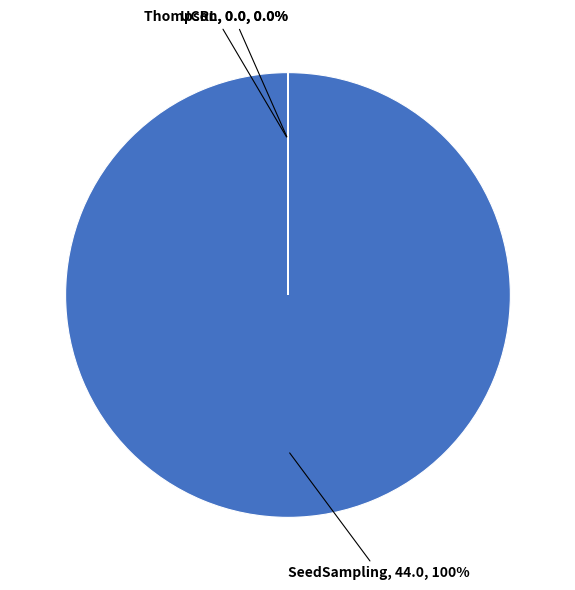

What is the smallest slice in the pie chart?

Thompson